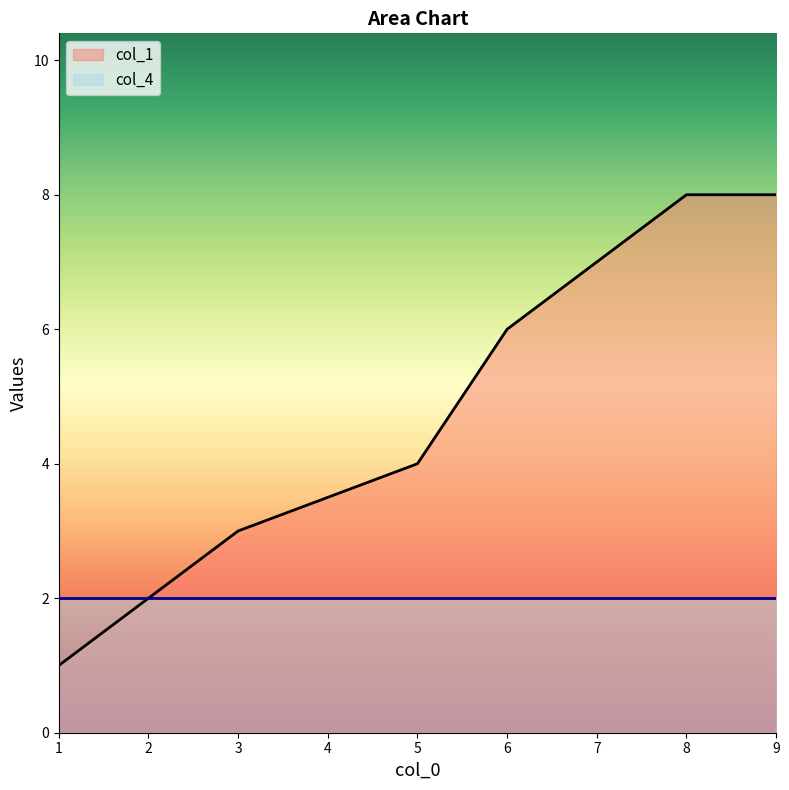

What is the change in value from 3 to 9?

+5.0